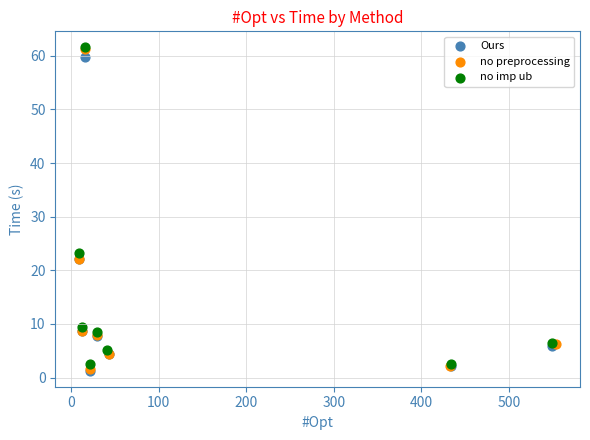

Which series has the largest Y range (max minus min)?

no preprocessing